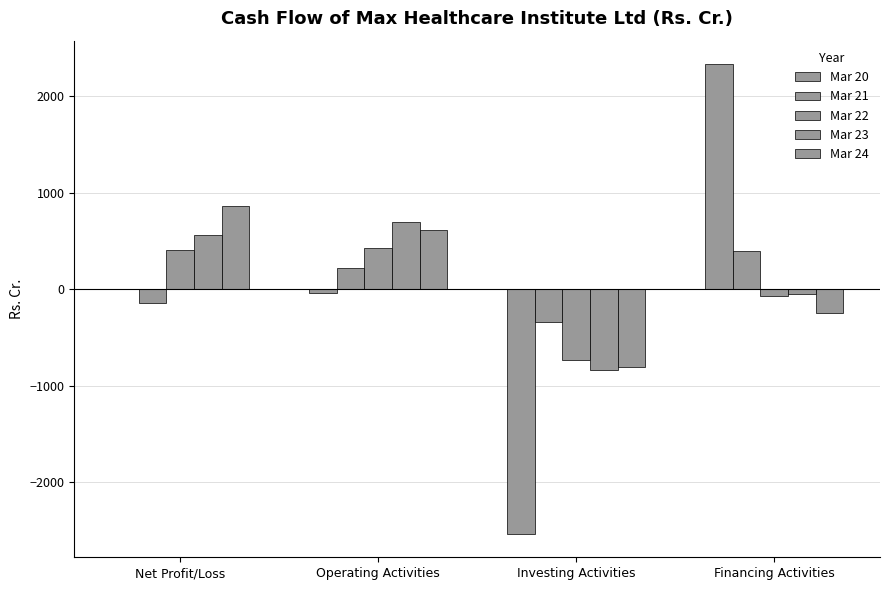

Which has a higher value, Operating Activities or Financing Activities?

Financing Activities